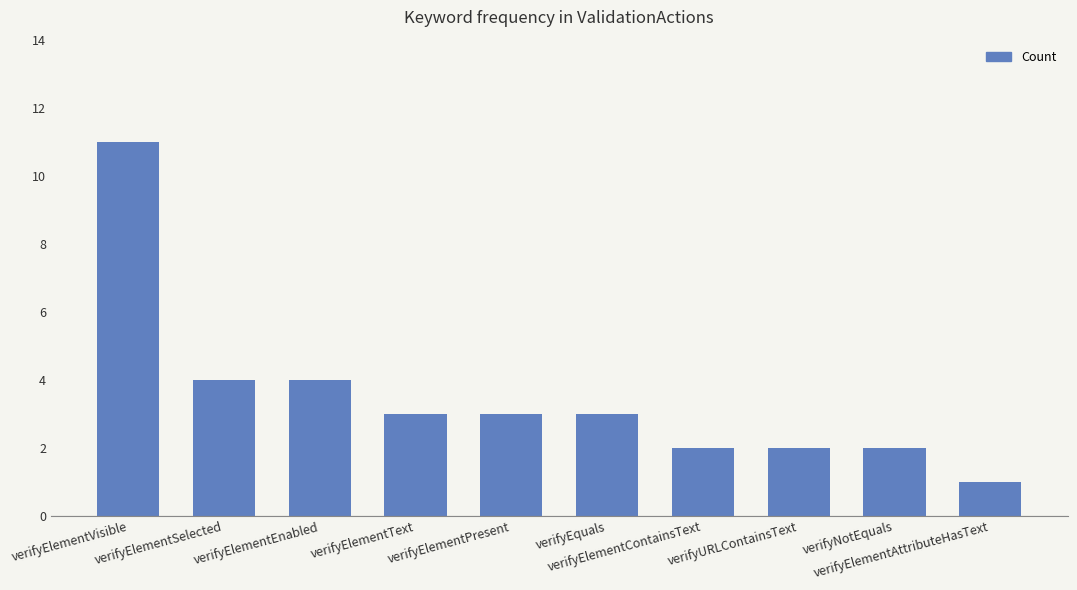

Read the value at verifyElementContainsText.

2